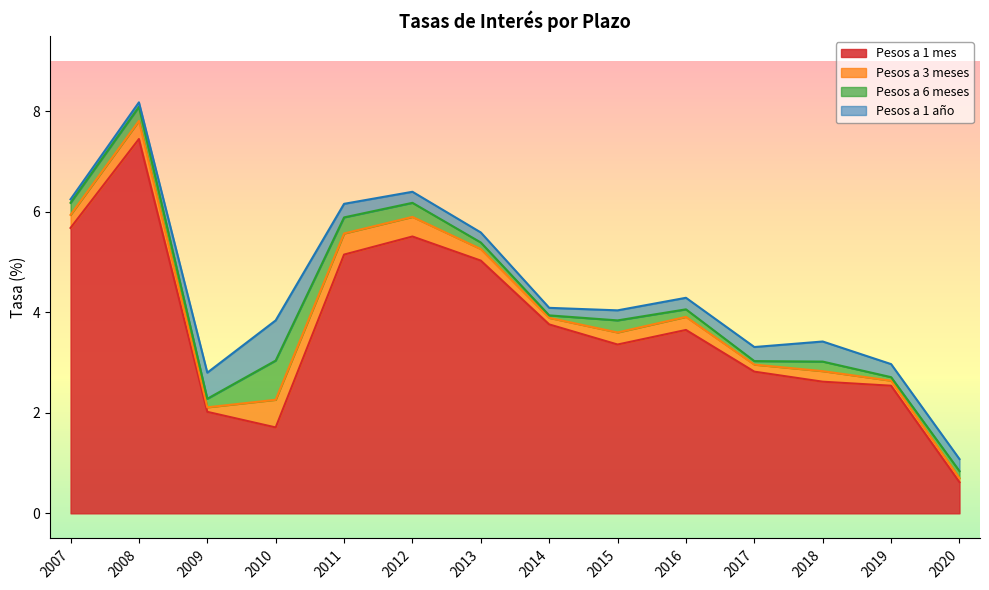

Which series has the widest spread of values?

Pesos a 6 meses